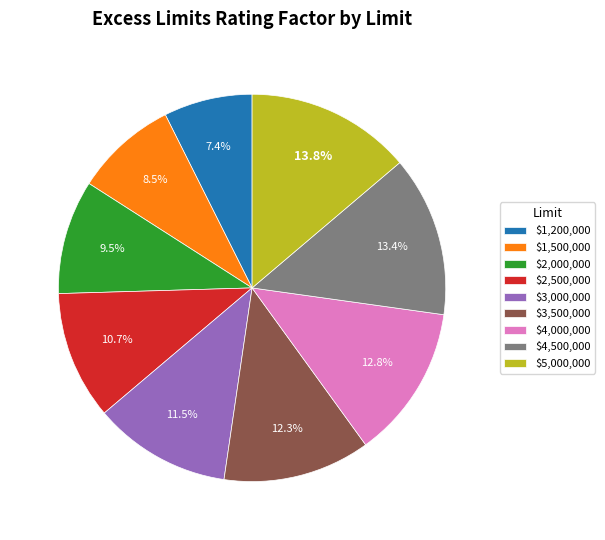

What percentage do $4,000,000 and $2,500,000 together represent?

23.5%